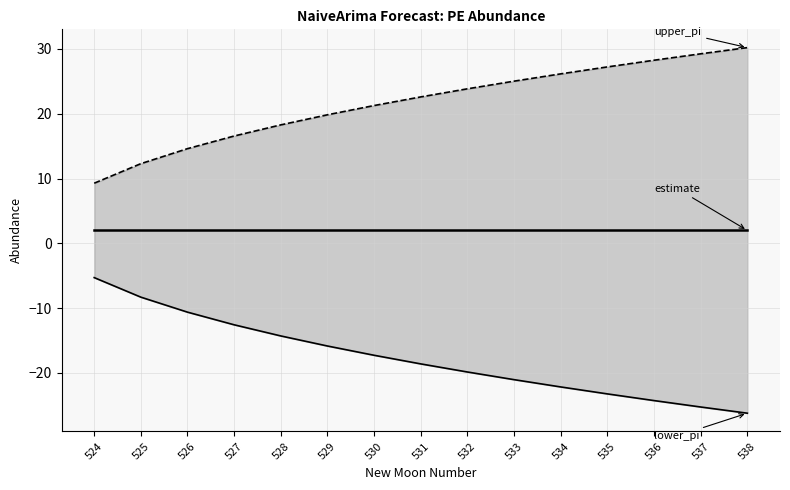

True or false: upper_pi has more than 2 interior local peaks.

False